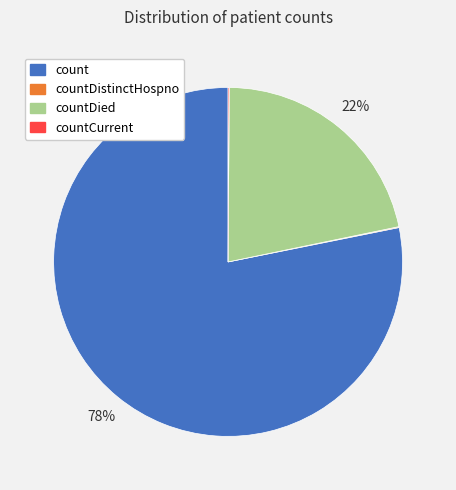

What percentage is the count slice, to the nearest percent?

78%